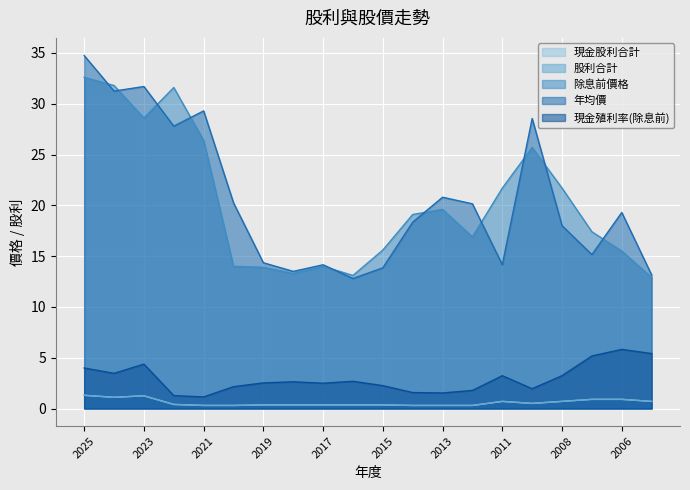

True or false: 股利合計 and 除息前價格 cross at least once.

False